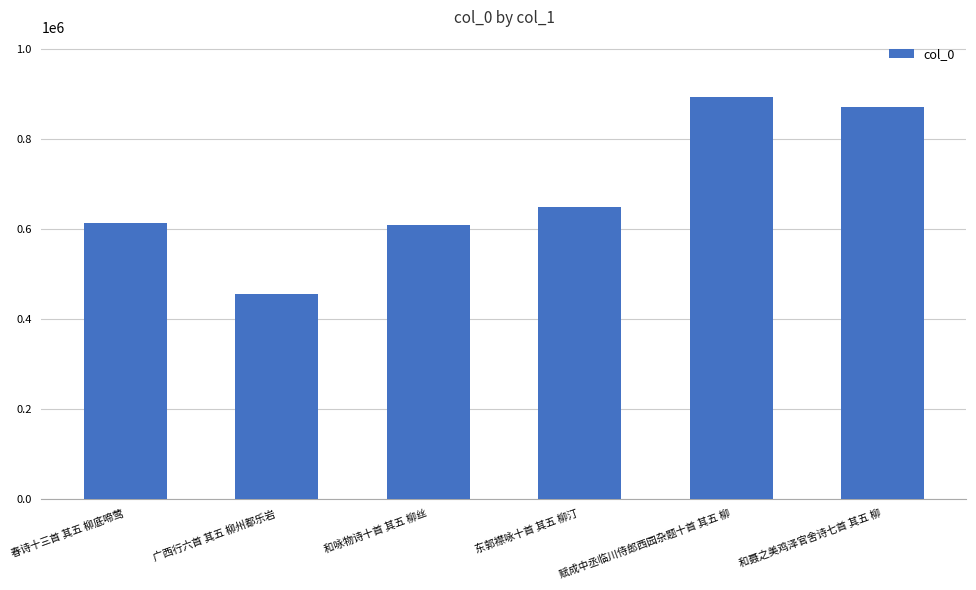

What is the maximum value shown in the chart?

892112